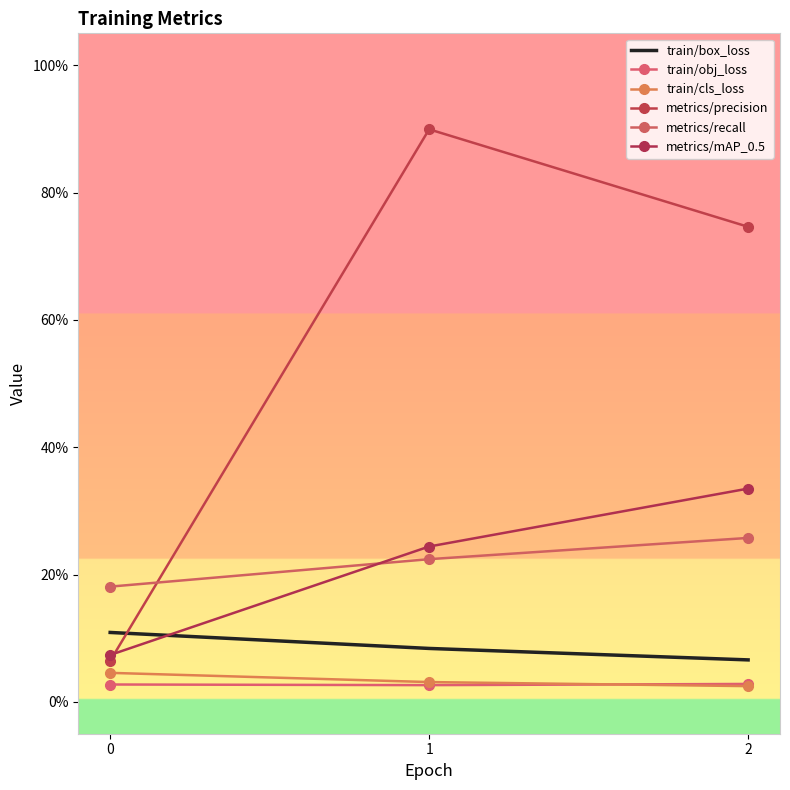

Reading left to right, what are all the values shown in this chart?

train/box_loss: 0.1	0.1	0.1
train/obj_loss: 0.0	0.0	0.0
train/cls_loss: 0.0	0.0	0.0
metrics/precision: 0.1	0.9	0.7
metrics/recall: 0.2	0.2	0.3
metrics/mAP_0.5: 0.1	0.2	0.3